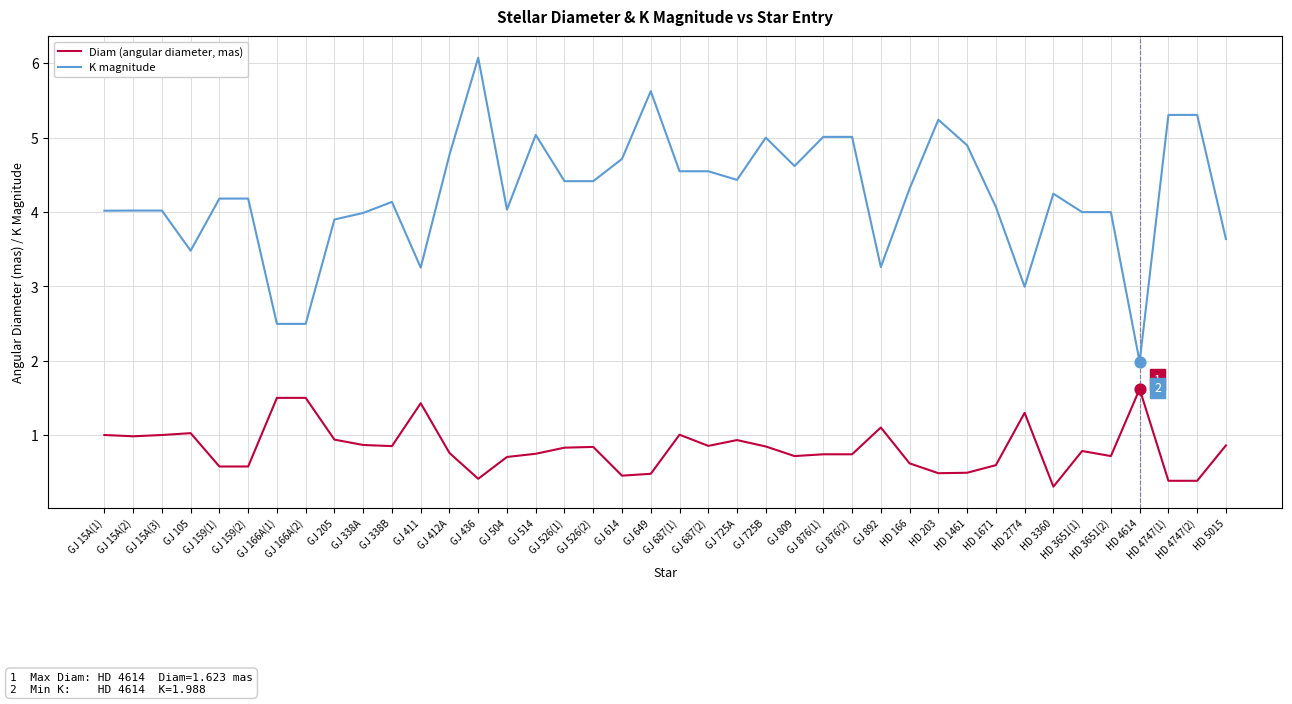

Is the value of Diam (angular diameter, mas) at HD 1461 greater than the value of K magnitude at HD 5015?

No